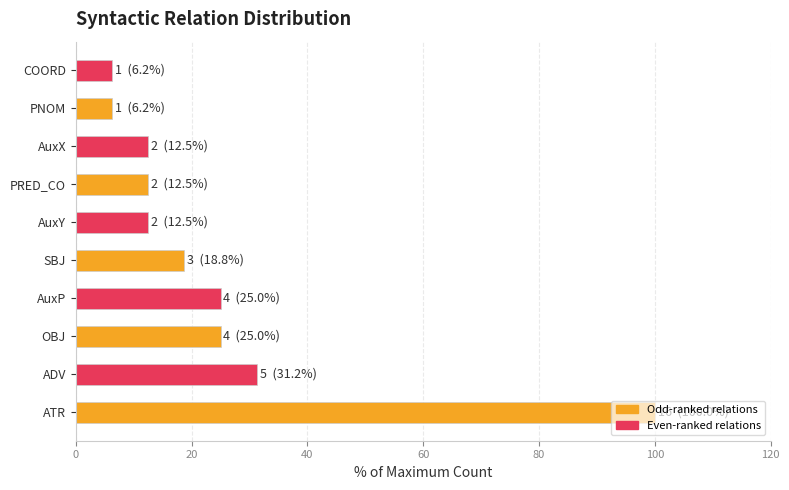

What is the change in value from ATR to AuxX?

-87.5